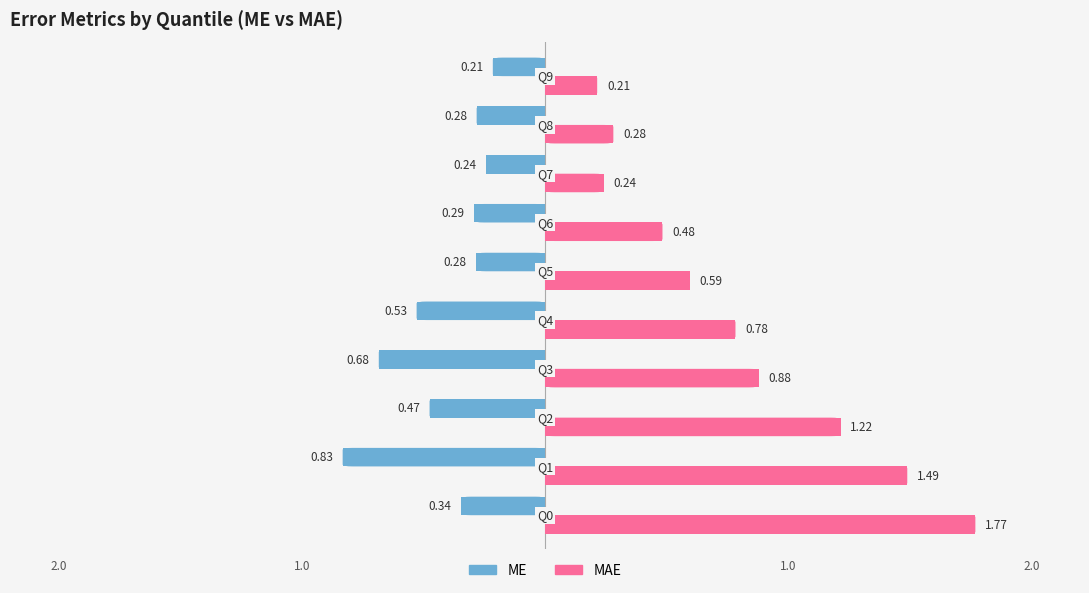

Which series has the largest total across all categories?

MAE